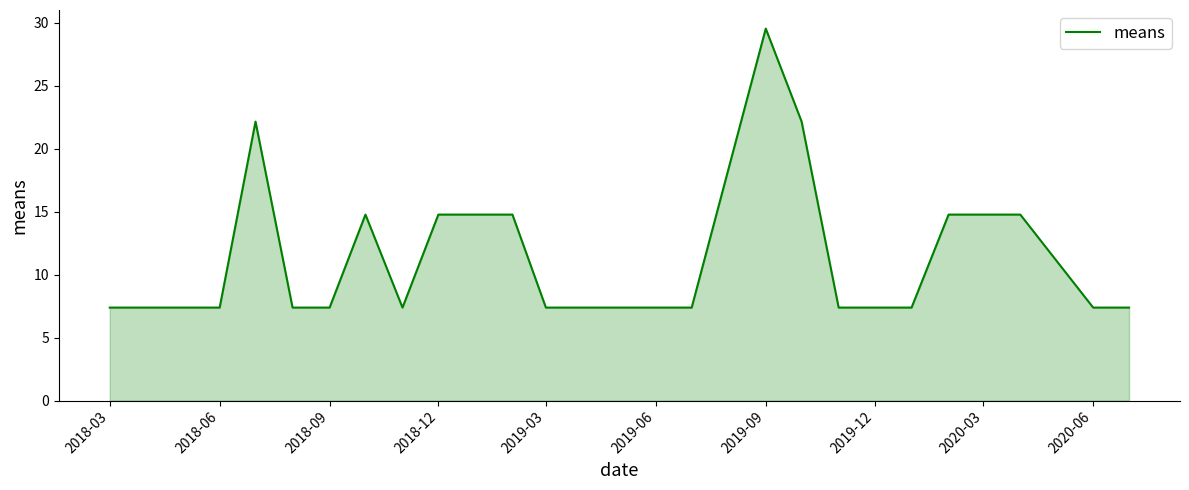

What is the greatest value displayed?

29.5